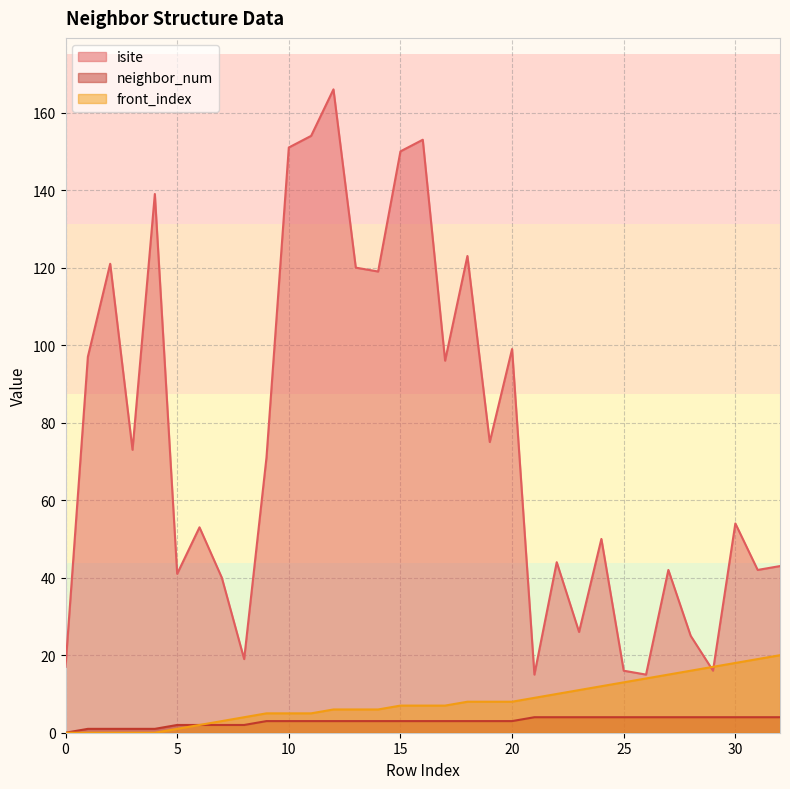

In isite, how many points are higher than both neighbors (excluding endpoints)?

11